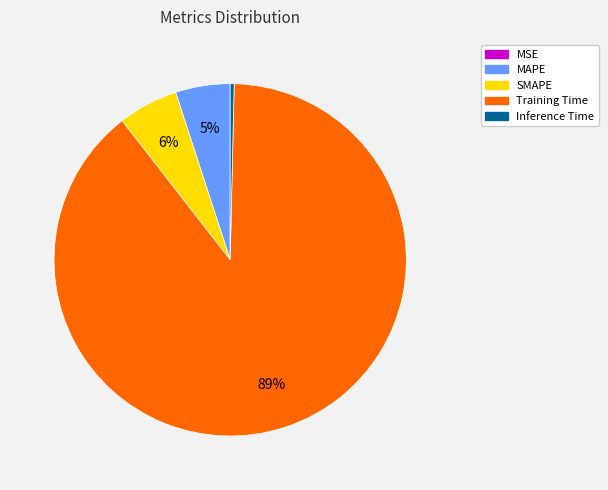

Which category accounts for the majority?

Training Time